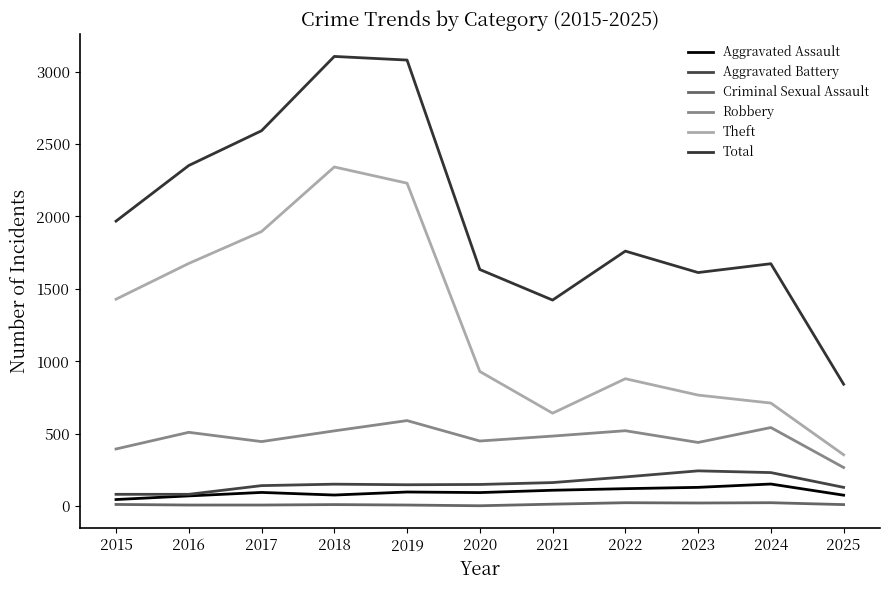

What is the maximum value for Theft?

2342